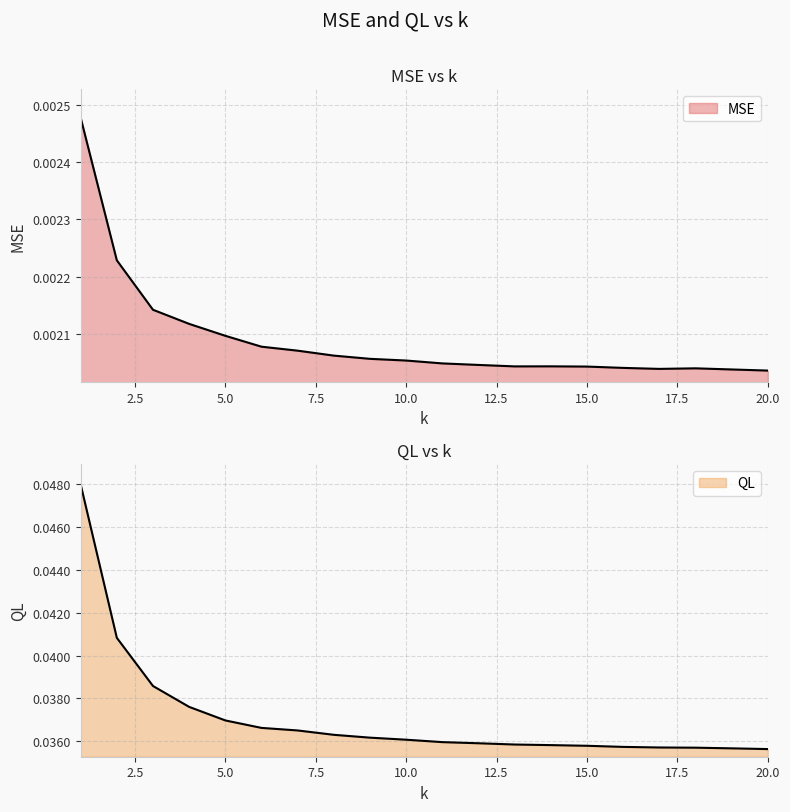

List the series in order of their peak value, lowest first.

MSE, QL